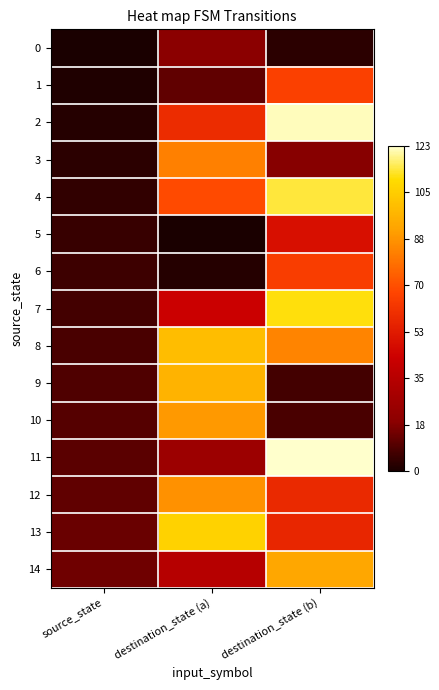

At which category does the chart reach its minimum across all series?

source_state